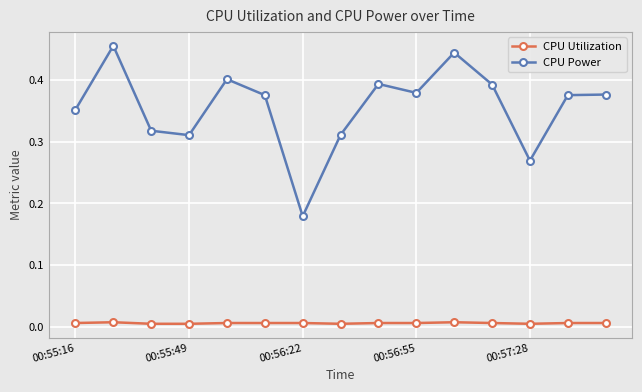

Which series has the widest spread of values?

CPU Power